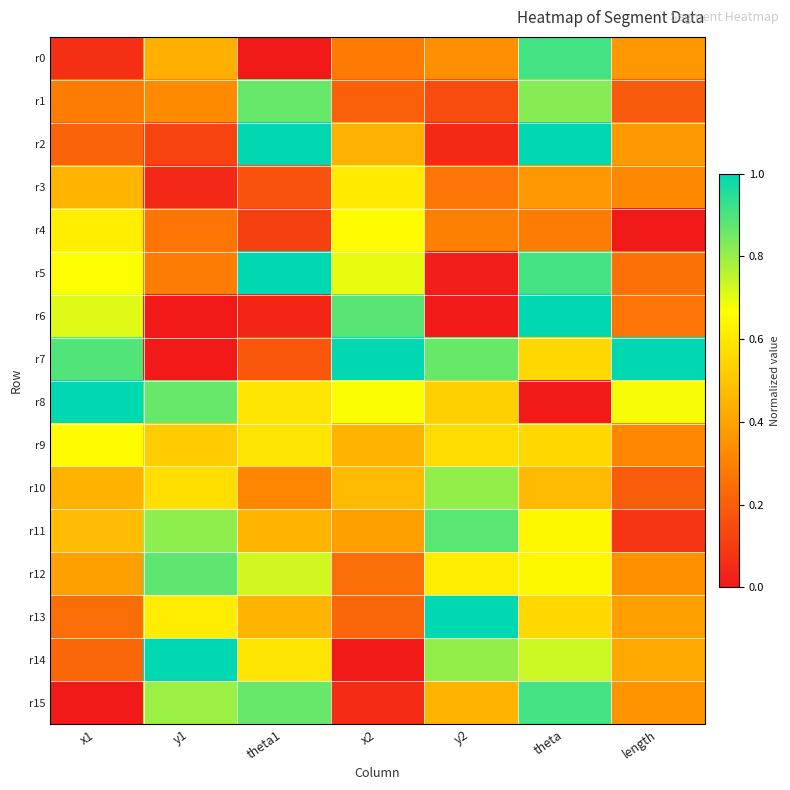

List the series in order of their peak value, lowest first.

r3, r4, r9, r10, r1, r12, r11, r0, r15, r2, r5, r6, r7, r8, r13, r14